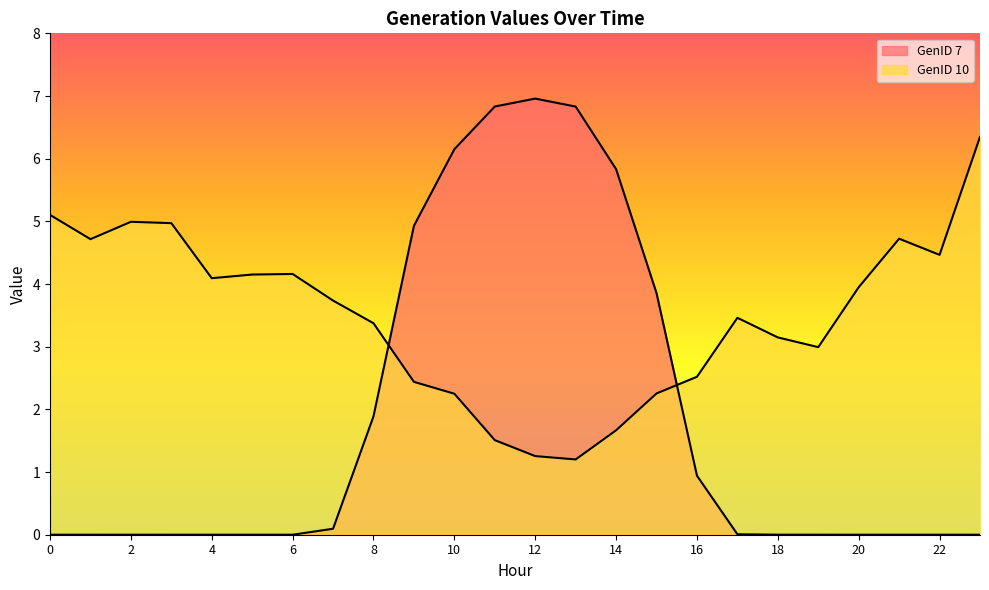

How many data points does each series have?

24